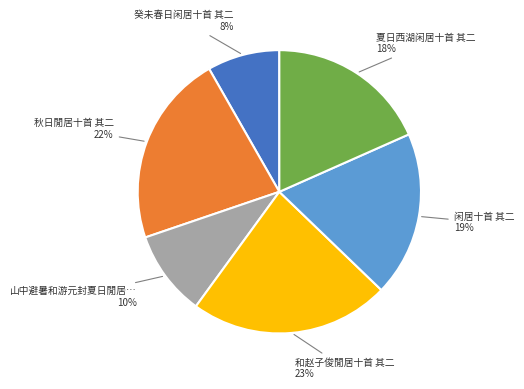

To the nearest percent, what is the difference between the largest and smallest slice percentages?

15%